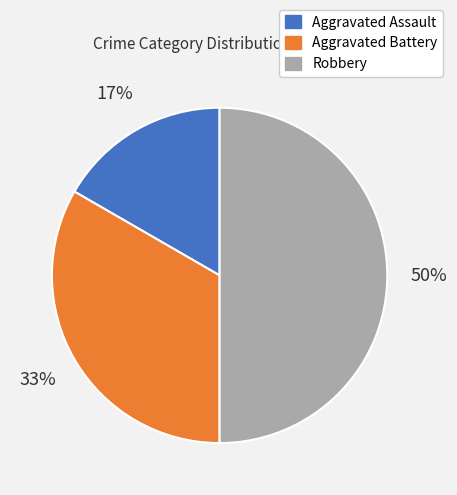

Does Aggravated Assault represent more than half of the total?

No